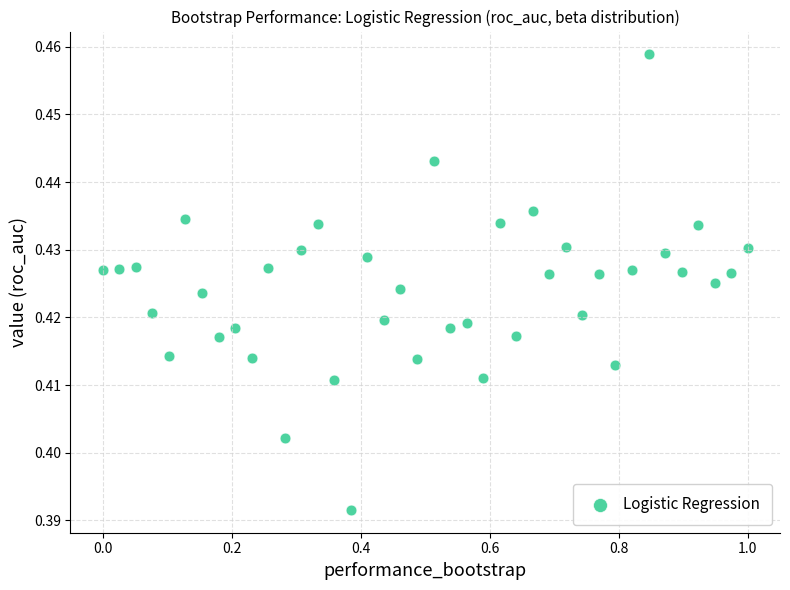

What is the range of X values (max minus min)?

1.0